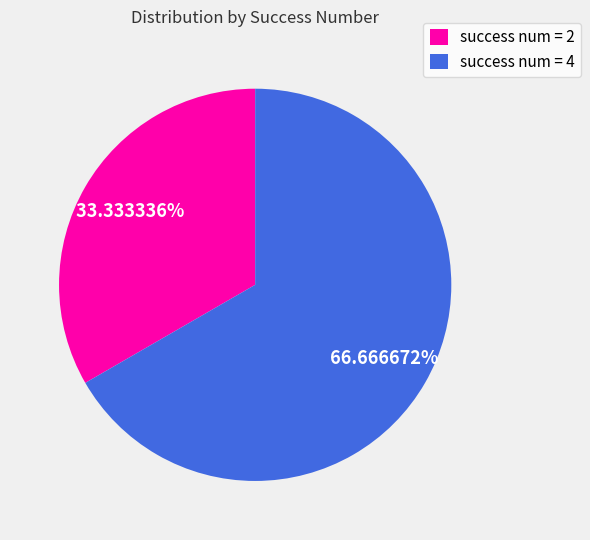

Which category has the smallest portion of the pie?

success num = 2